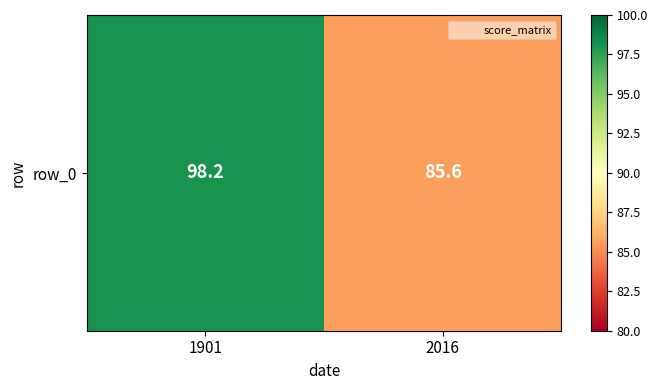

What is the change in value from 1901 to 2016?

-12.6